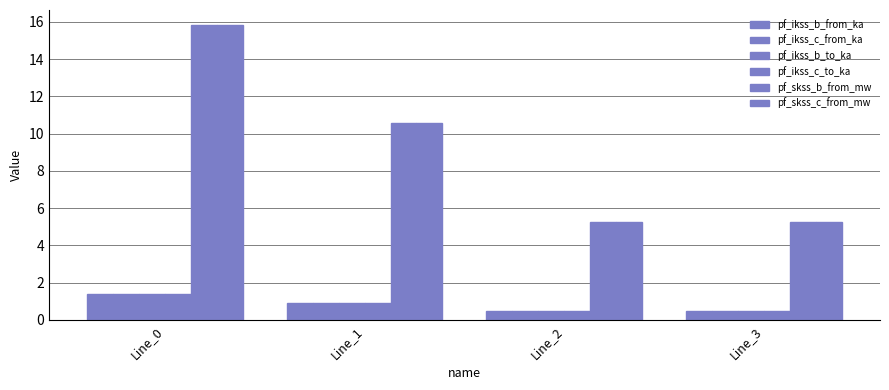

The value of pf_ikss_b_from_ka at Line_1 is 1.3. True or false?

False